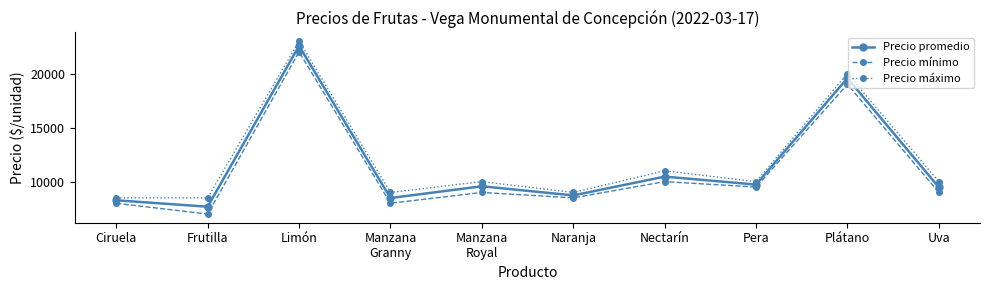

What is the difference between the maximum and minimum values in the Precio mínimo series?

15000